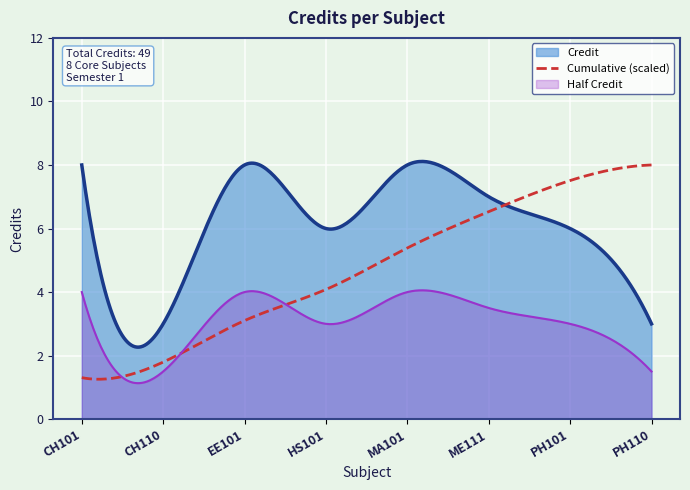

Reading right to left, transcribe all the data shown in this chart.

3	6	7	8	6	8	3	8